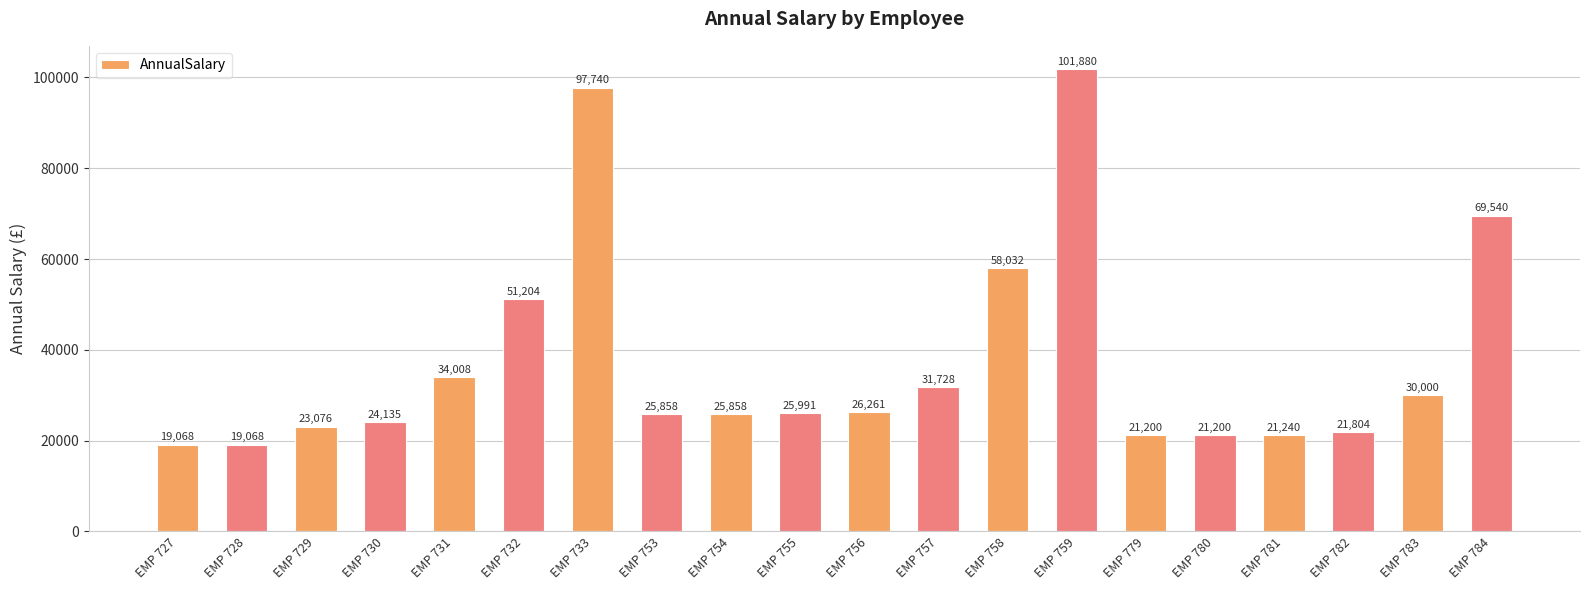

What is the maximum value shown in the chart?

101880.0